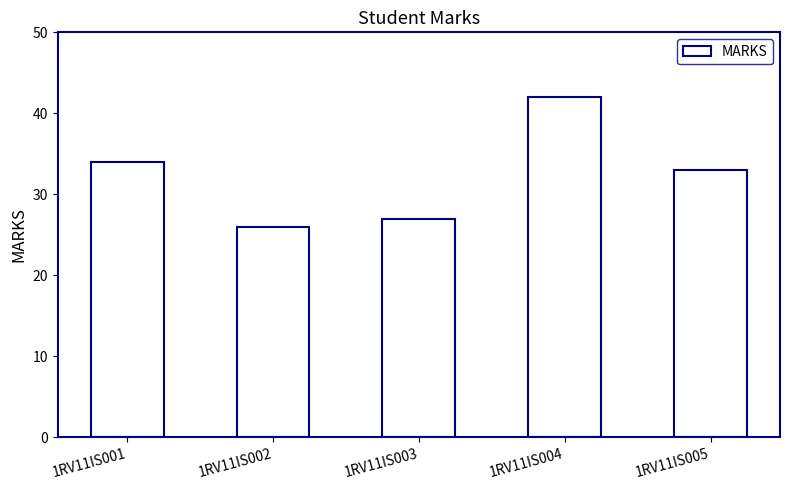

Reading left to right, what are all the values shown in this chart?

1RV11IS001=34	1RV11IS002=26	1RV11IS003=27	1RV11IS004=42	1RV11IS005=33